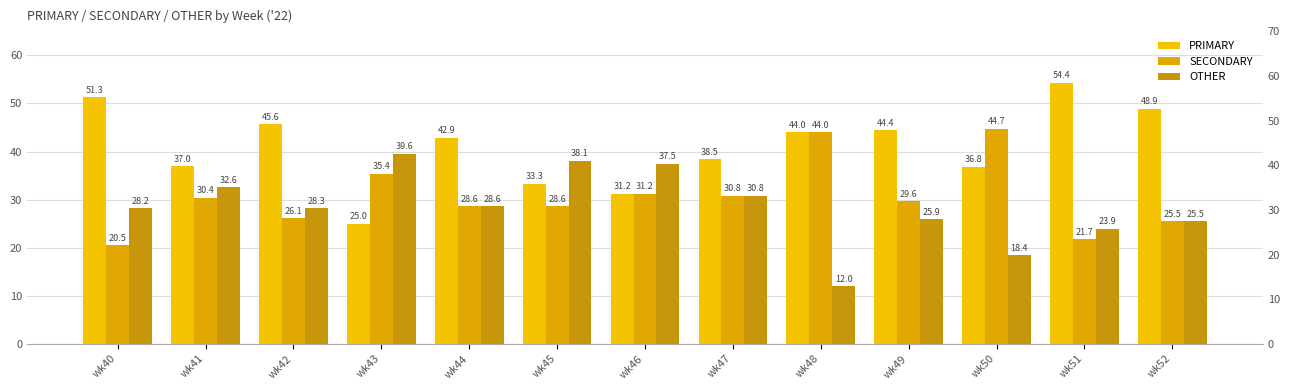

How many series are shown in this chart?

3